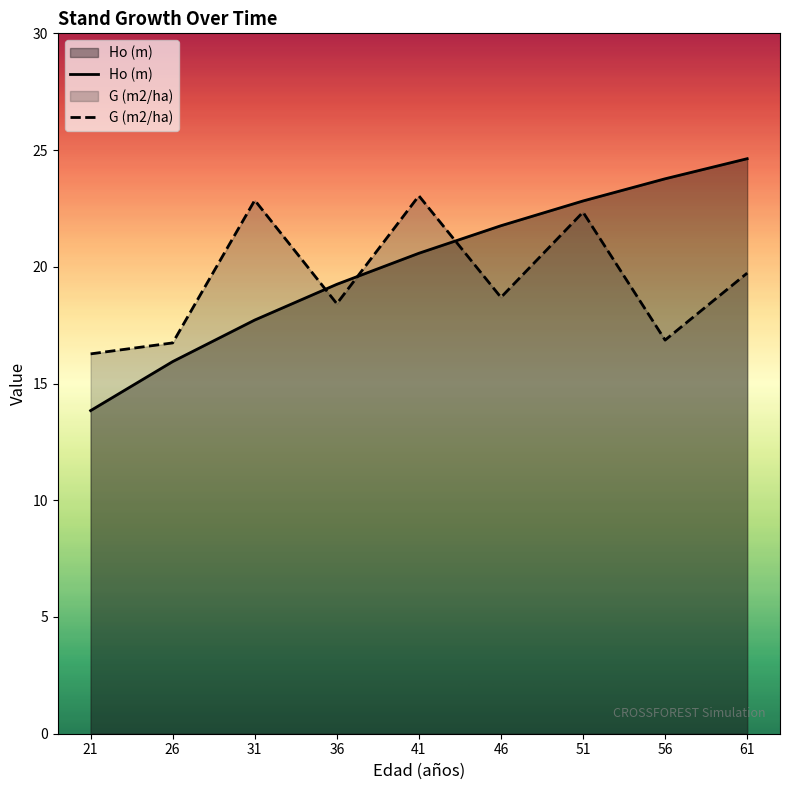

Which series ends up on top after the final intersection of G (m2/ha) and Ho (m)?

Ho (m)